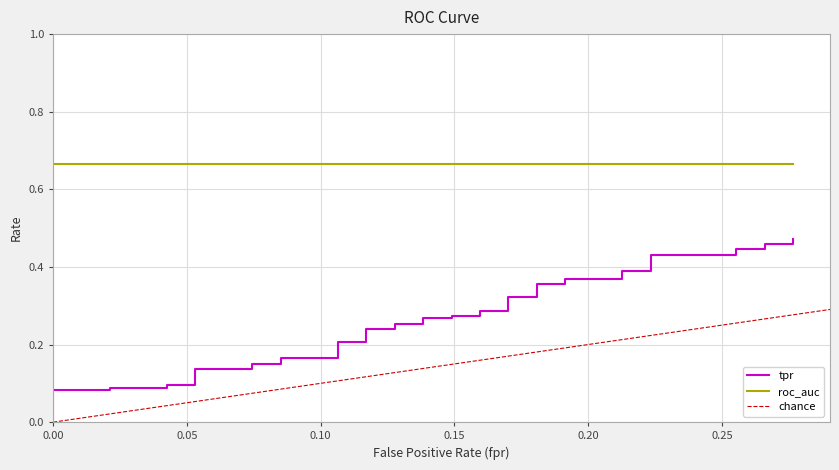

What is the label of the 33rd point from the right?

7